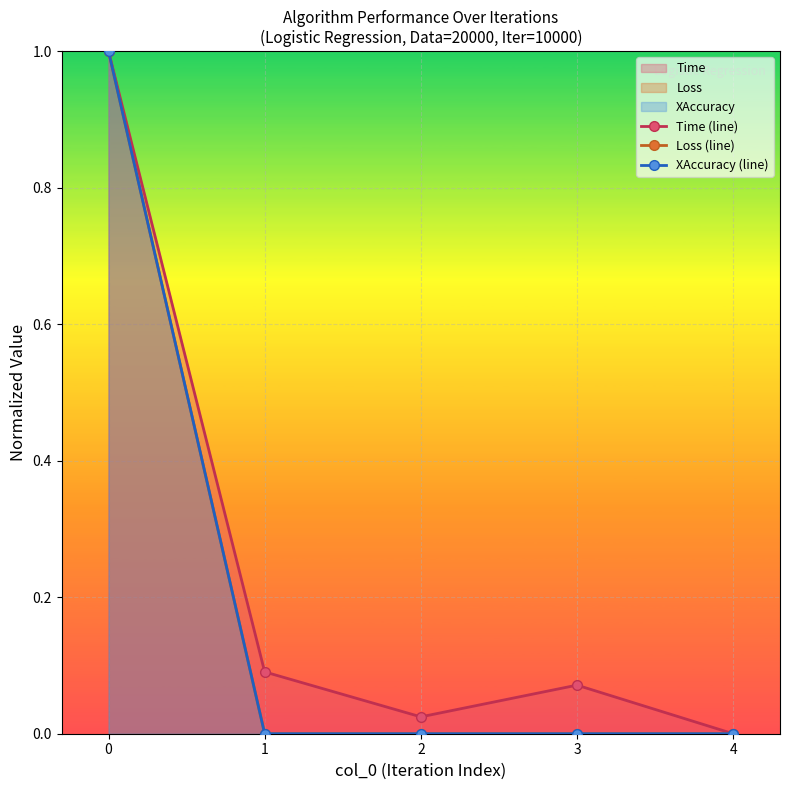

True or false: XAccuracy (line) and Loss (line) cross at least once.

False